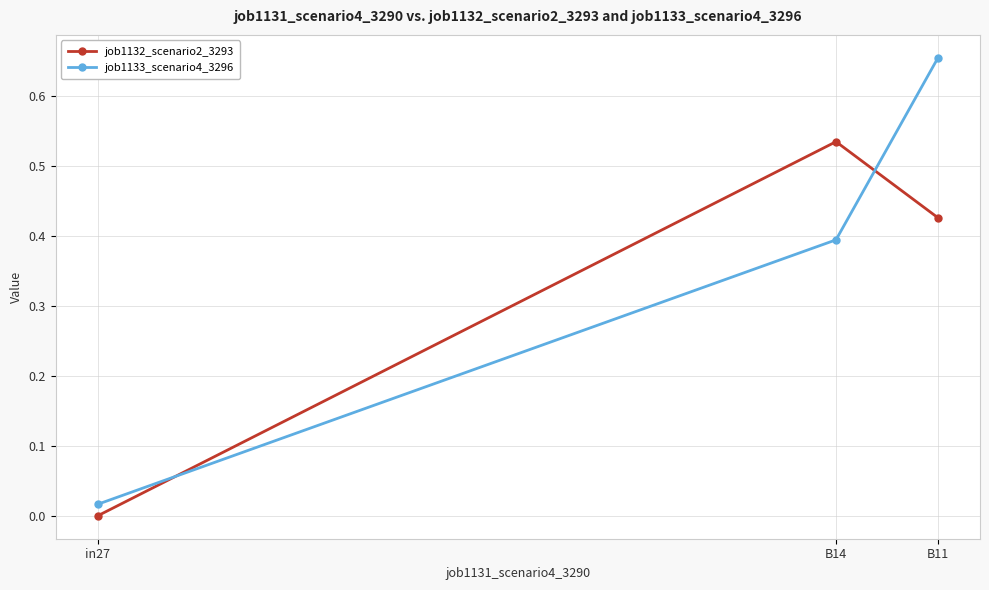

The value of job1132_scenario2_3293 at B14 is 0.8. True or false?

False